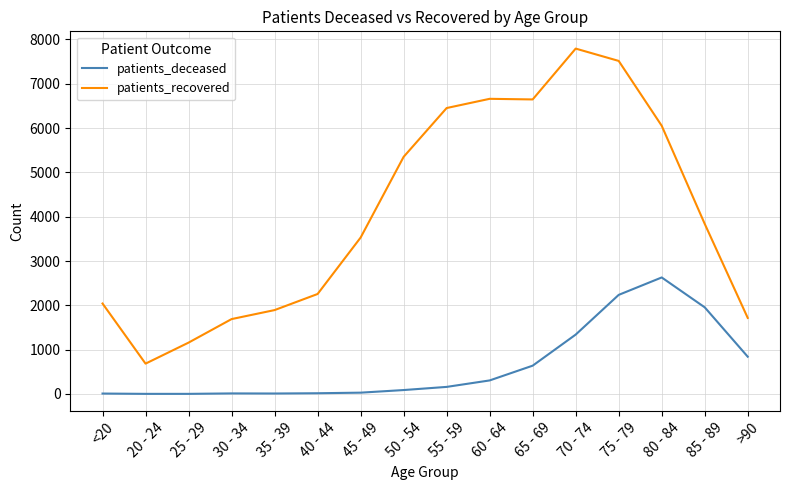

What is the sum of all patients_recovered values?

65269